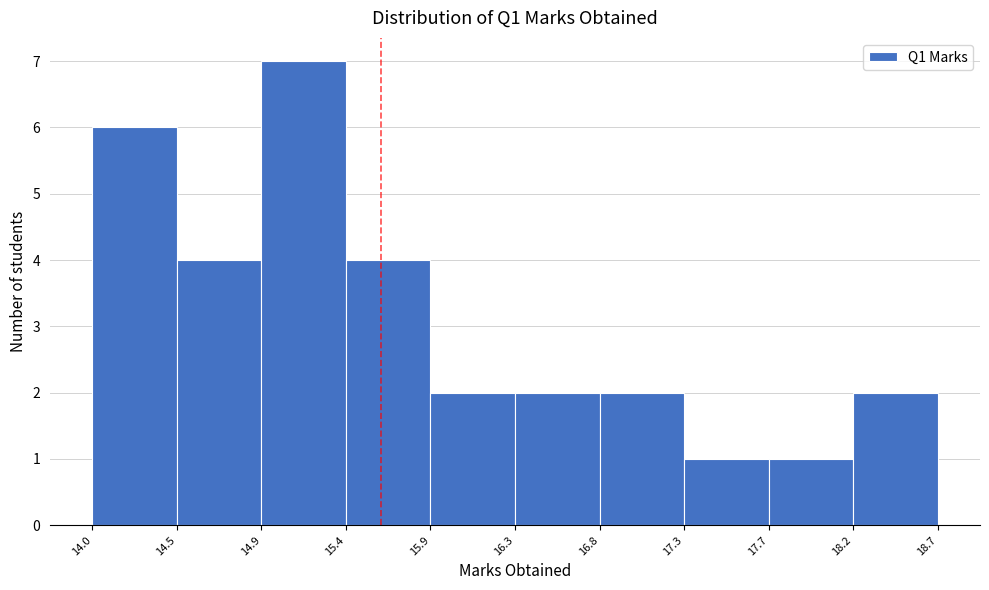

Which range on the x-axis has the tallest bar?

14.9 to 15.4